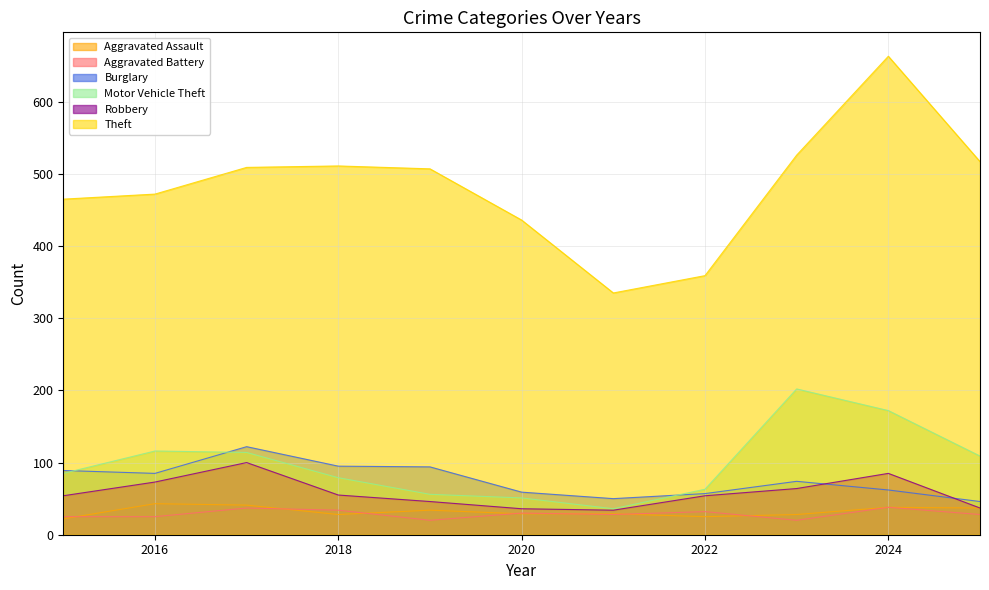

What is the difference between the Motor Vehicle Theft values at 2021 and 2015?

49